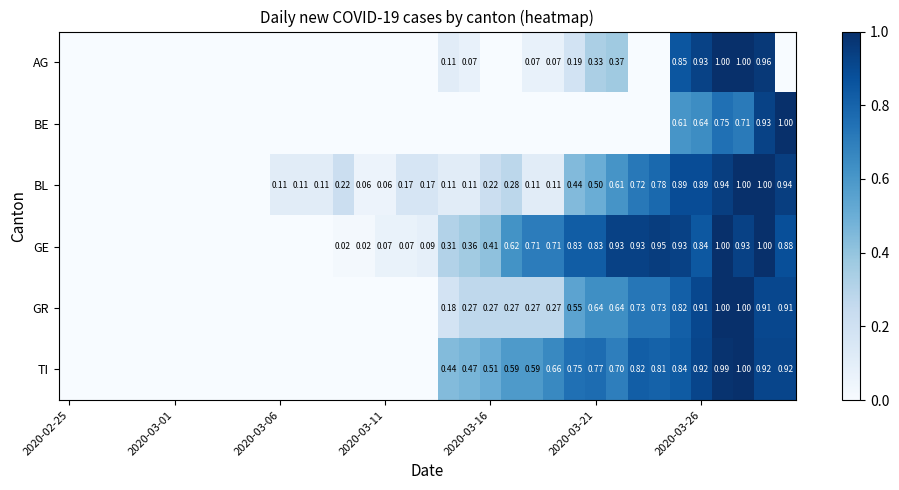

List the series in order of their peak value, lowest first.

AG, BE, BL, GE, GR, TI